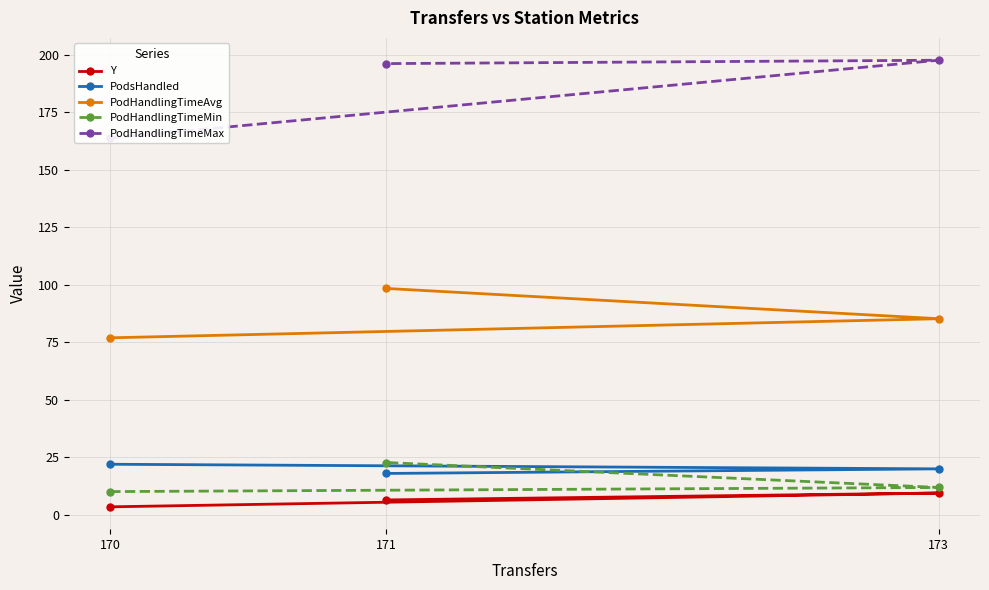

What is the value of the PodHandlingTimeMin point at the 1st from the left?

10.1